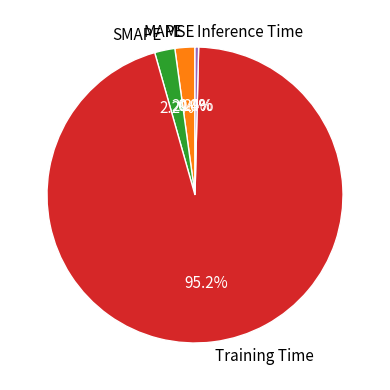

Which slice is the largest?

Training Time